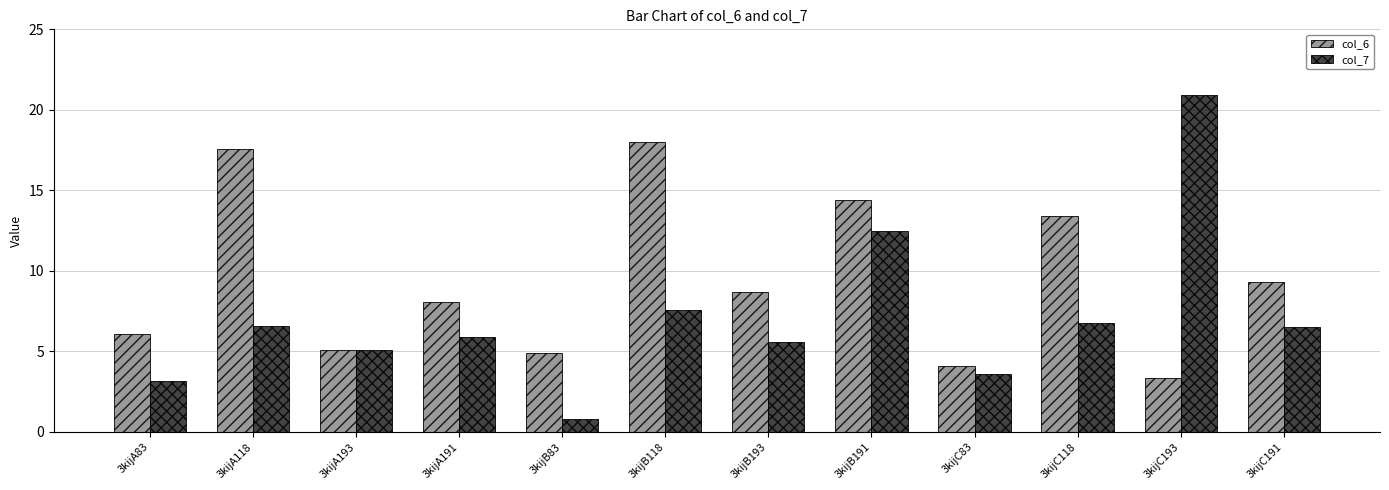

The value of col_6 at 3kijC193 is 4.8. True or false?

False